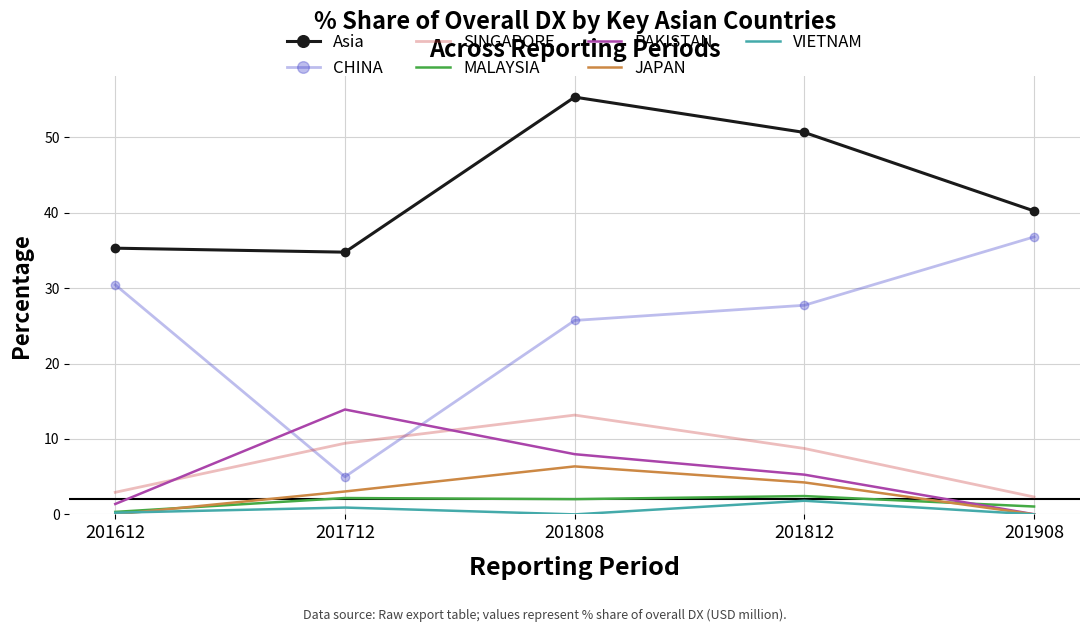

At which category is the sum across all series the highest?

201808